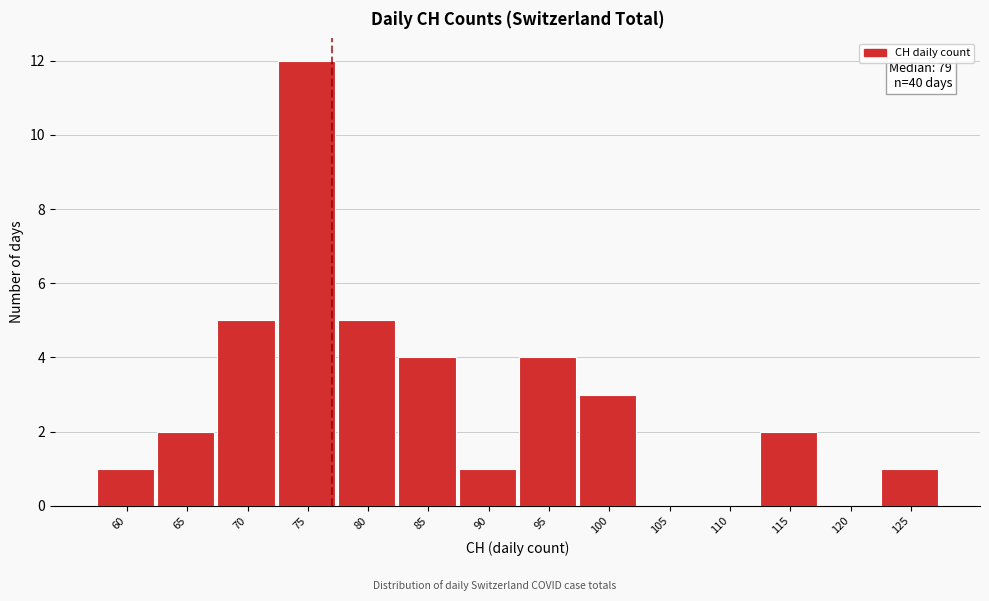

Reading left to right, extract all data points from this chart.

60=1	65=2	70=5	75=12	80=5	85=4	90=1	95=4	100=3	105=0	110=0	115=2	120=0	125=1